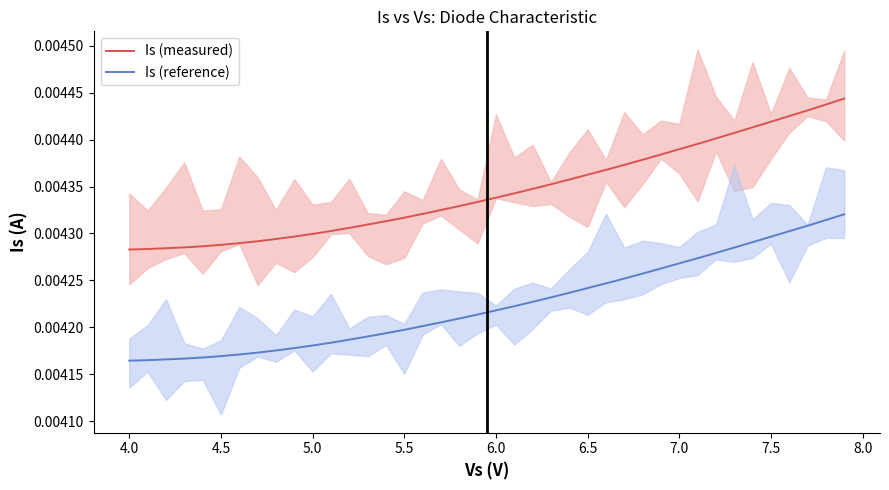

True or false: Is (measured) and Is (reference) cross at least once.

False